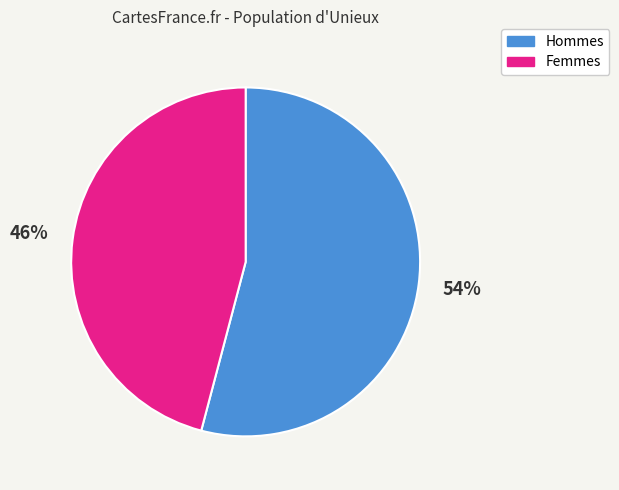

True or false: Femmes accounts for 46% of the total.

True